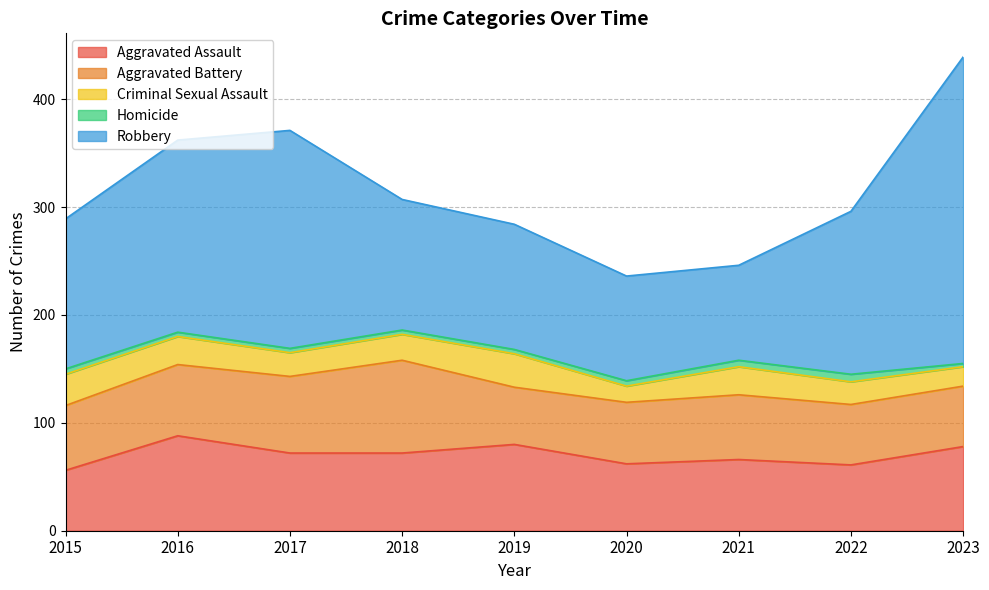

Reading left to right, transcribe all the data shown in this chart.

Aggravated Assault: 2015=56	2016=88	2017=72	2018=72	2019=80	2020=62	2021=66	2022=61	2023=78
Aggravated Battery: 2015=60	2016=66	2017=71	2018=86	2019=53	2020=57	2021=60	2022=56	2023=56
Criminal Sexual Assault: 2015=29	2016=26	2017=22	2018=24	2019=31	2020=15	2021=26	2022=21	2023=18
Homicide: 2015=5	2016=4	2017=4	2018=4	2019=4	2020=5	2021=6	2022=7	2023=3
Robbery: 2015=139	2016=178	2017=202	2018=121	2019=116	2020=97	2021=88	2022=151	2023=284